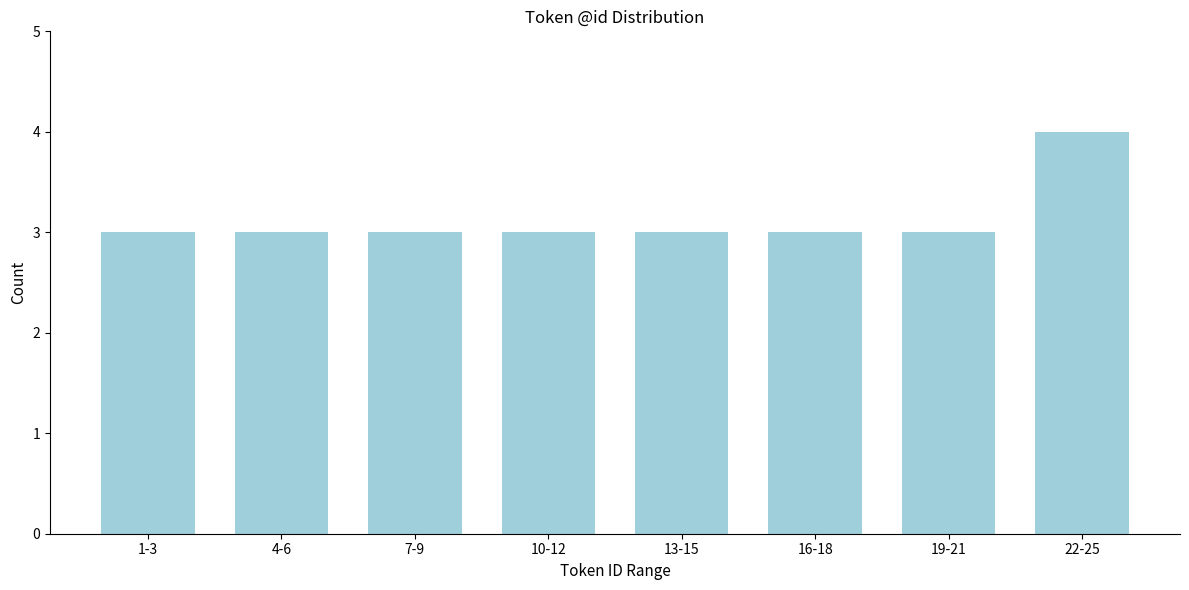

Reading right to left, transcribe all the data shown in this chart.

4	3	3	3	3	3	3	3